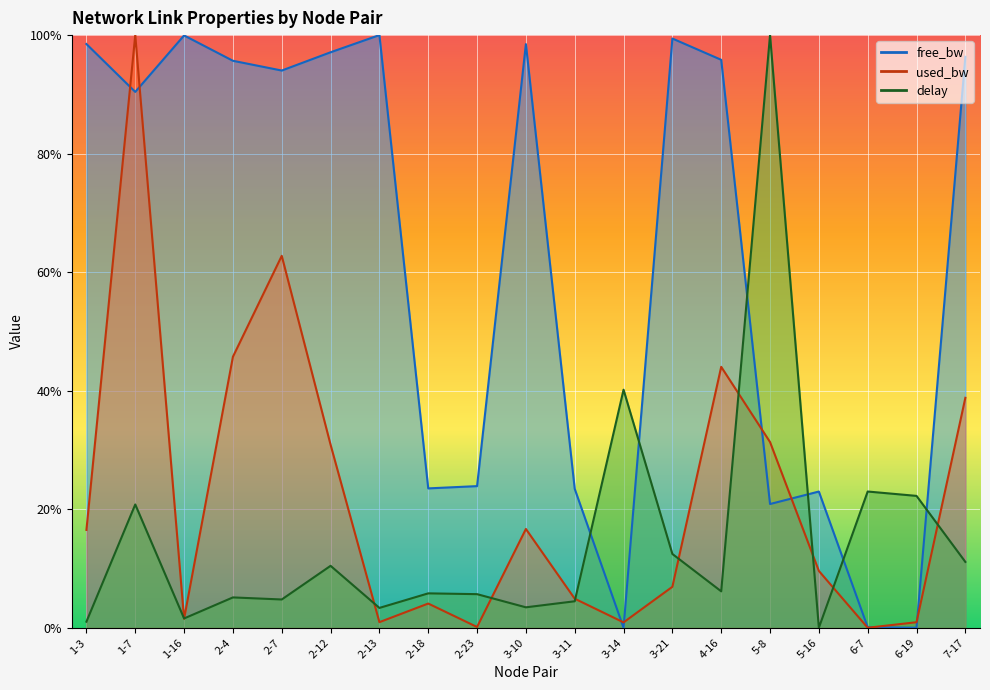

Where is the first local minimum for free_bw?

1-7